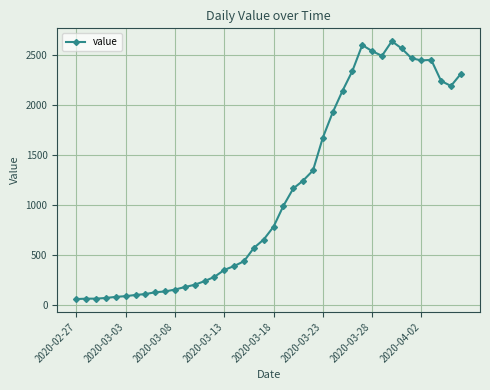

What is the difference between the second highest and minimum values?

2539